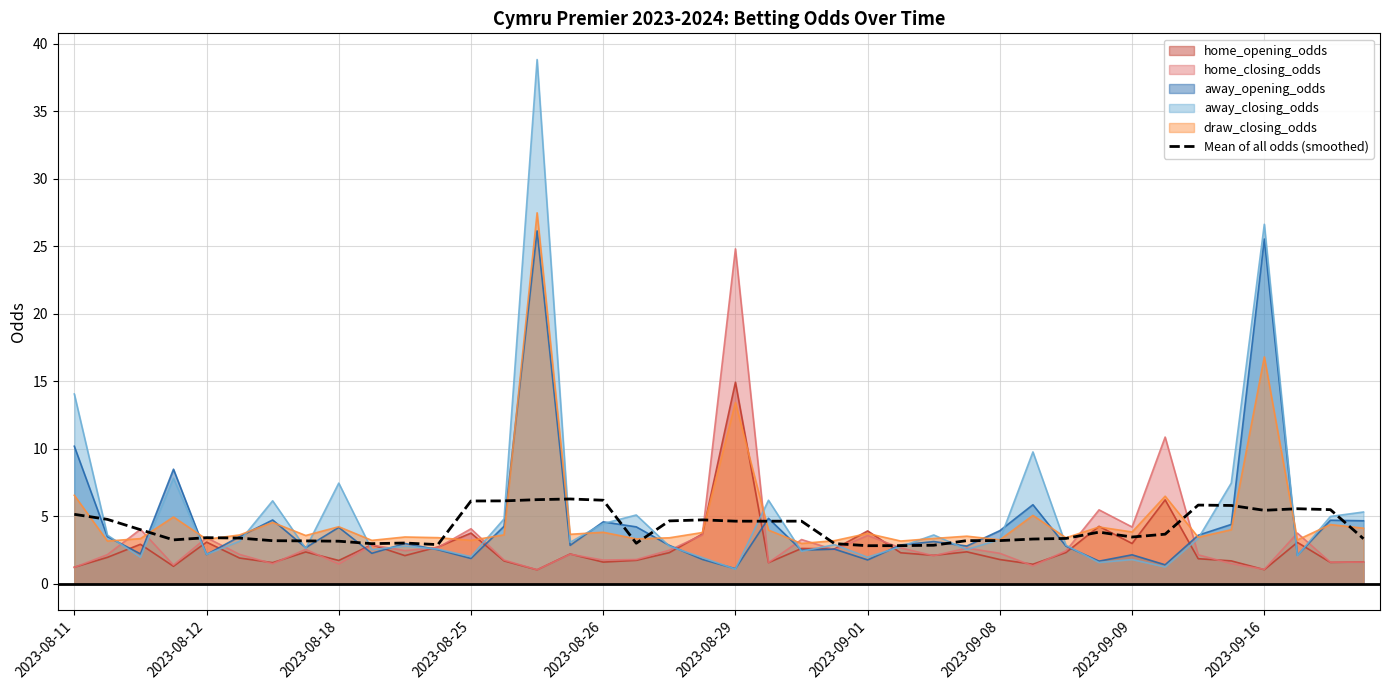

What is the sum of all values?

166.4